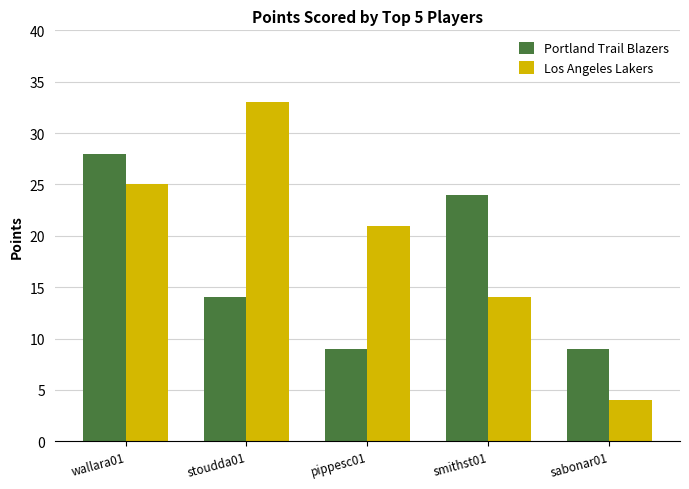

Which label corresponds to the smallest value in the chart?

sabonar01